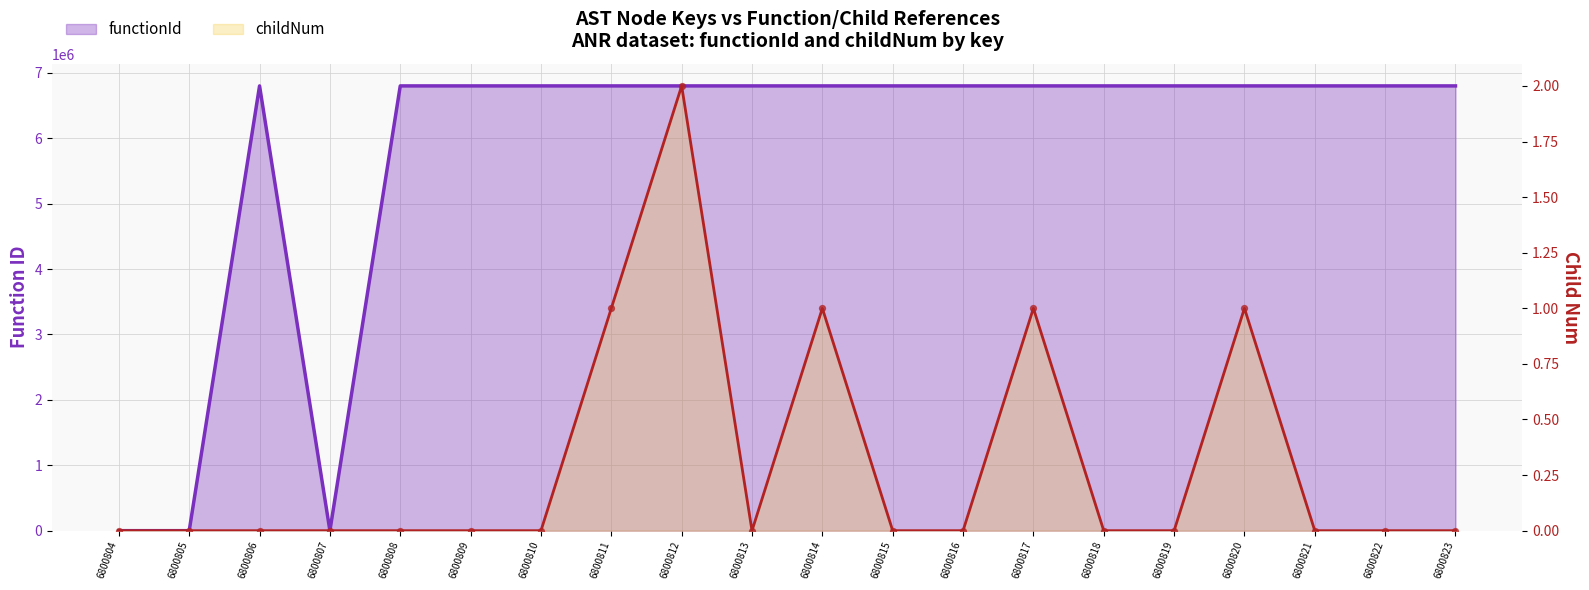

At which category is the sum across all series the highest?

6800812